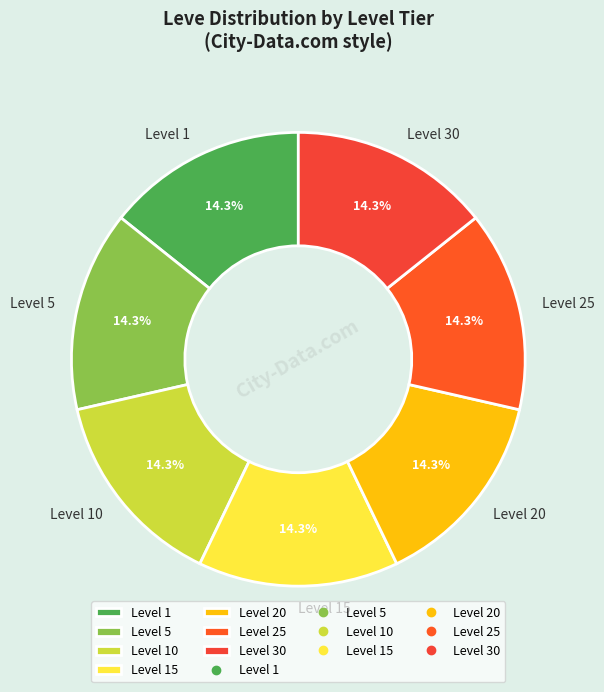

What is the ratio of the value at Level 25 to the value at Level 5?

1.0